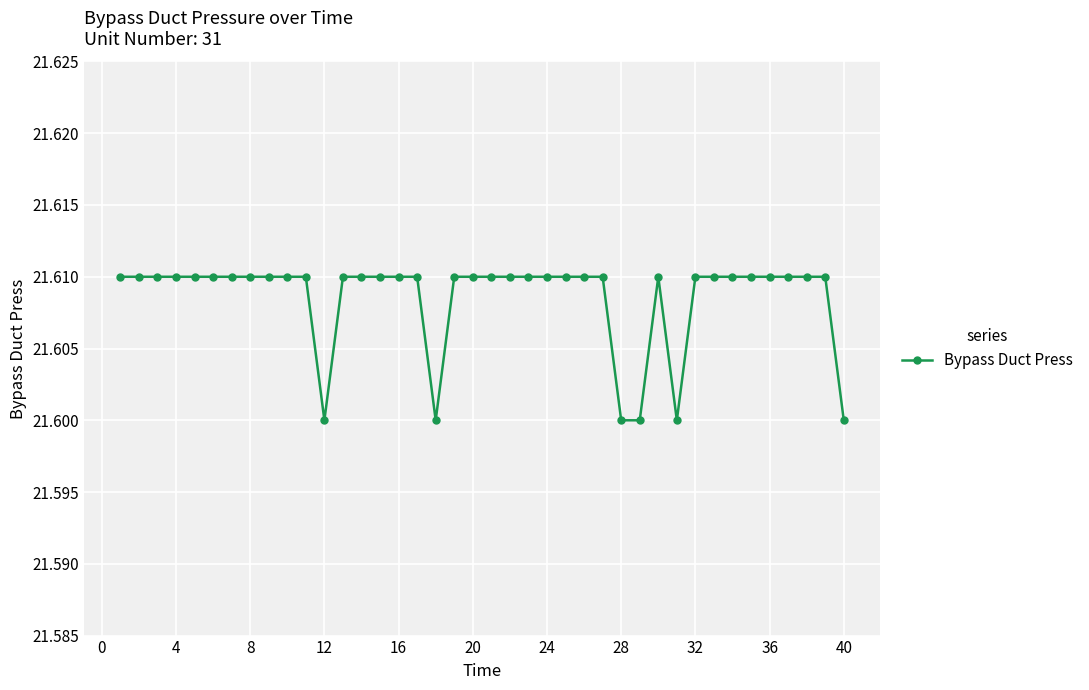

How many values are between 21 and 22?

40